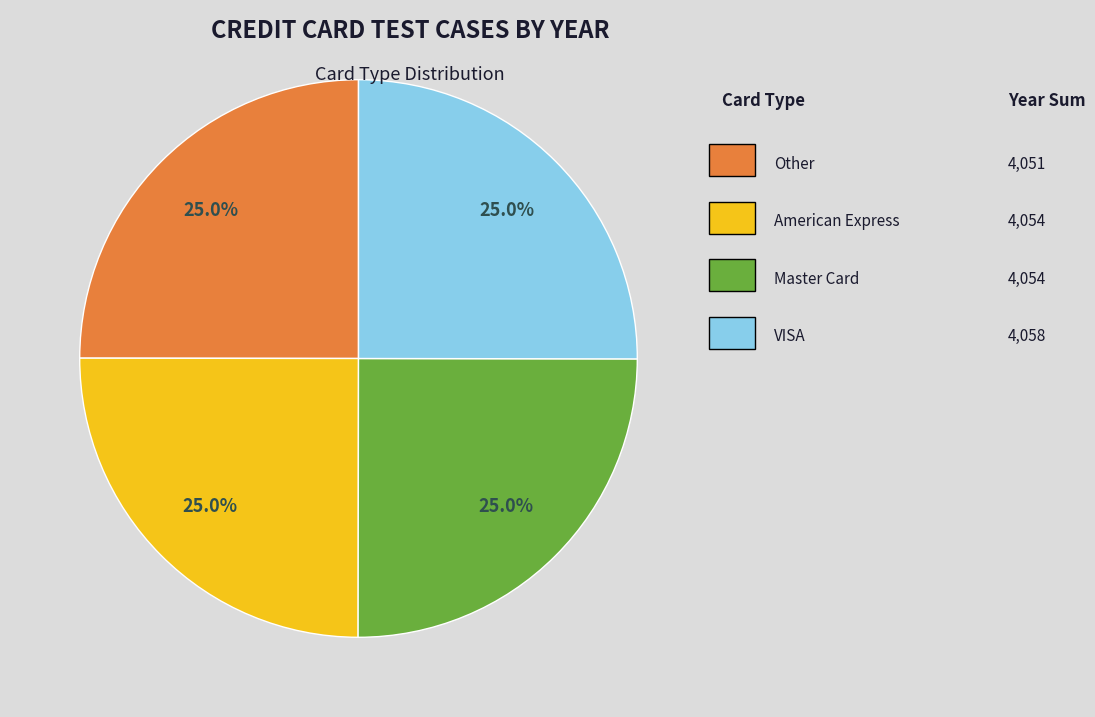

Is there any slice that represents more than half of the pie?

No